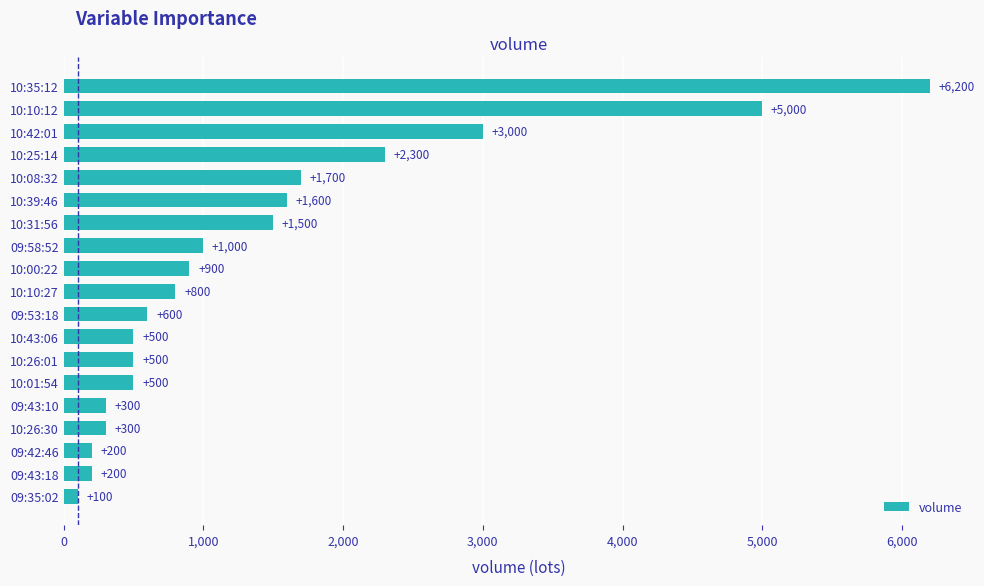

What is the change in value from 10:31:56 to 09:53:18?

-900